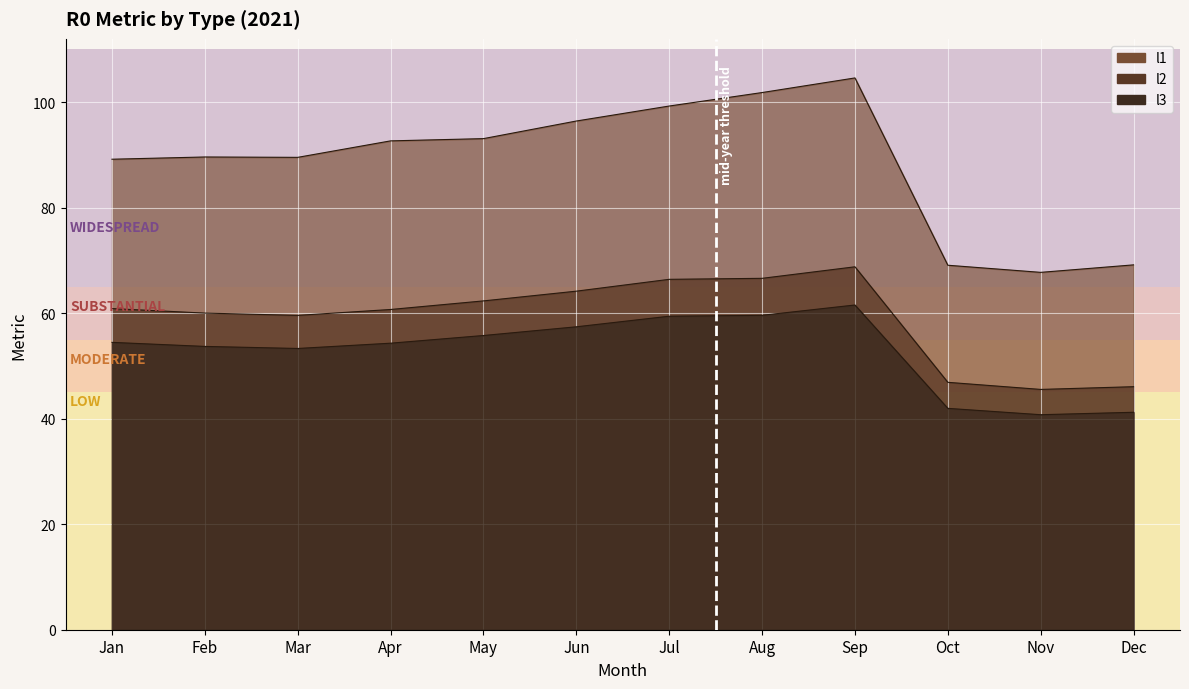

Rank the series at Sep from lowest to highest value.

l3, l2, l1